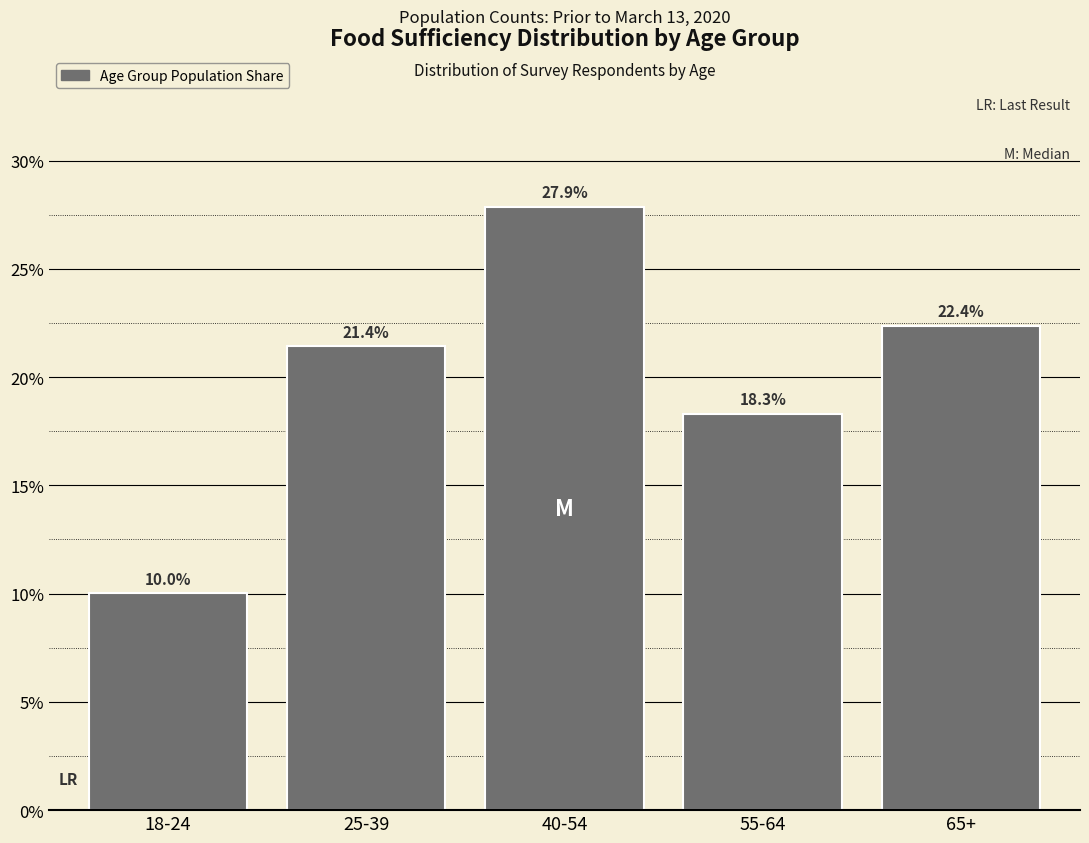

Reading left to right, what are all the values shown in this chart?

10.0	21.4	27.9	18.3	22.4